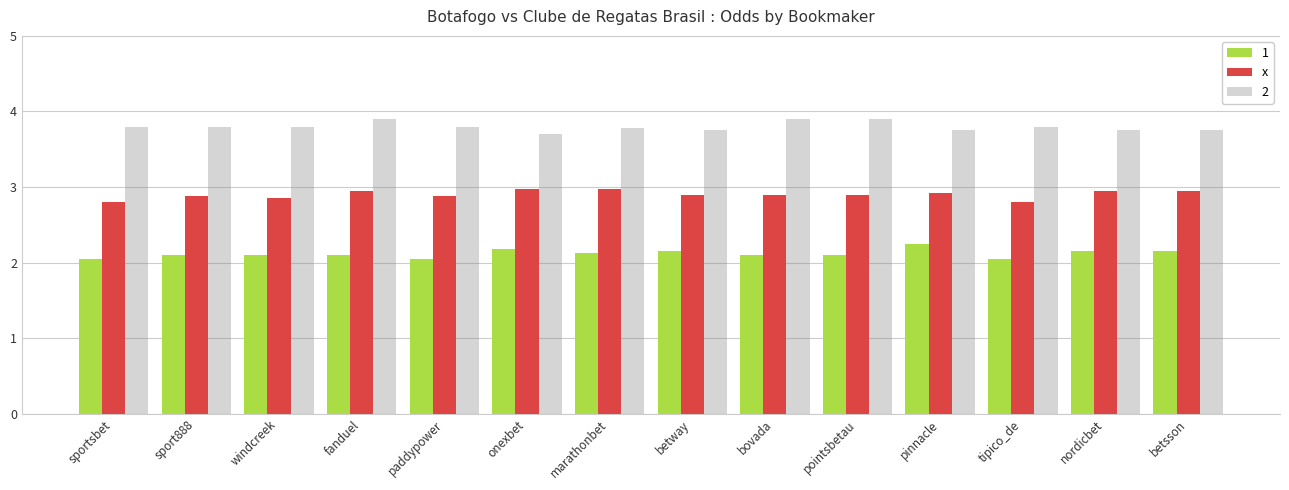

True or false: x has a value of 3.0 at nordicbet.

True